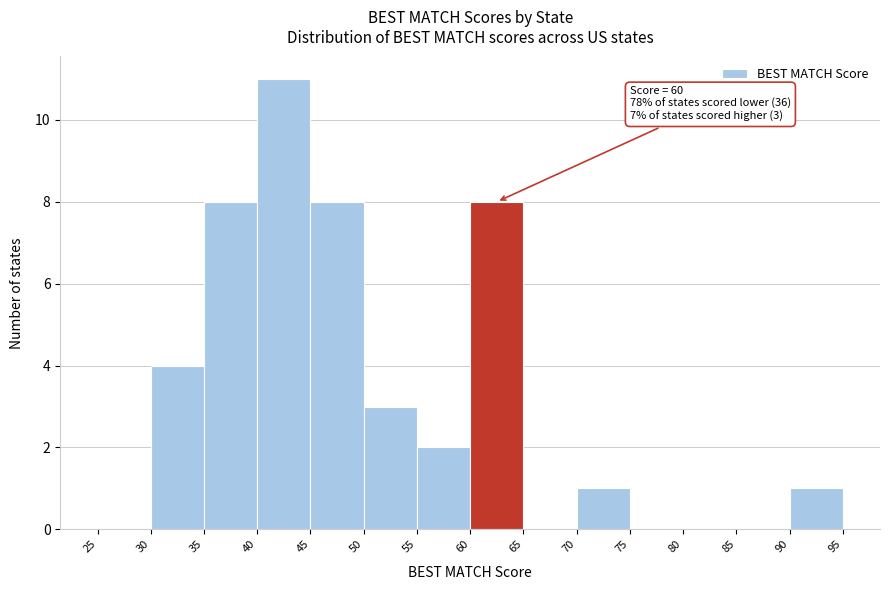

Over which range of the x-axis is the bar tallest?

40 to 45